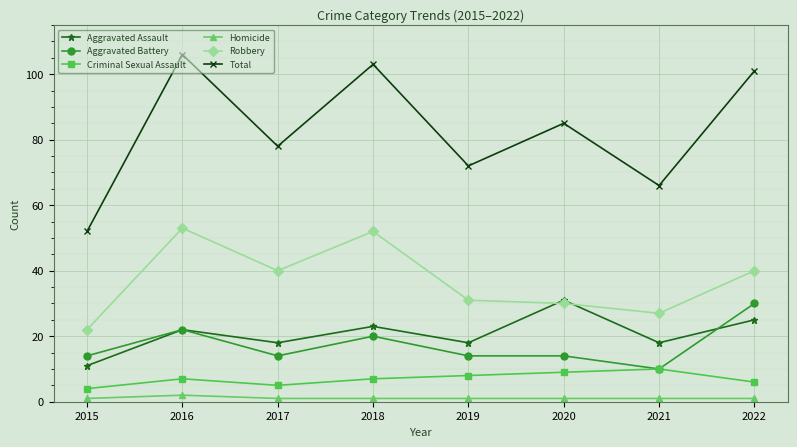

How many series are shown in this chart?

6